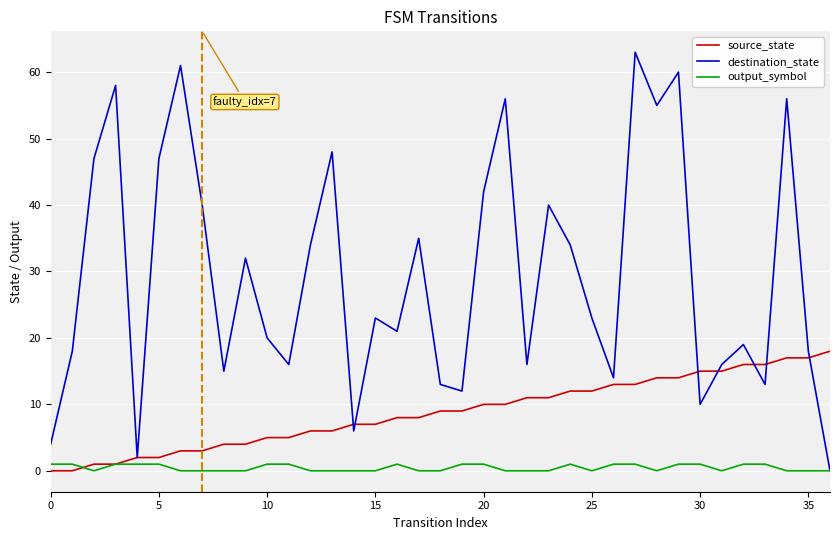

Which series has the widest spread of values?

destination_state